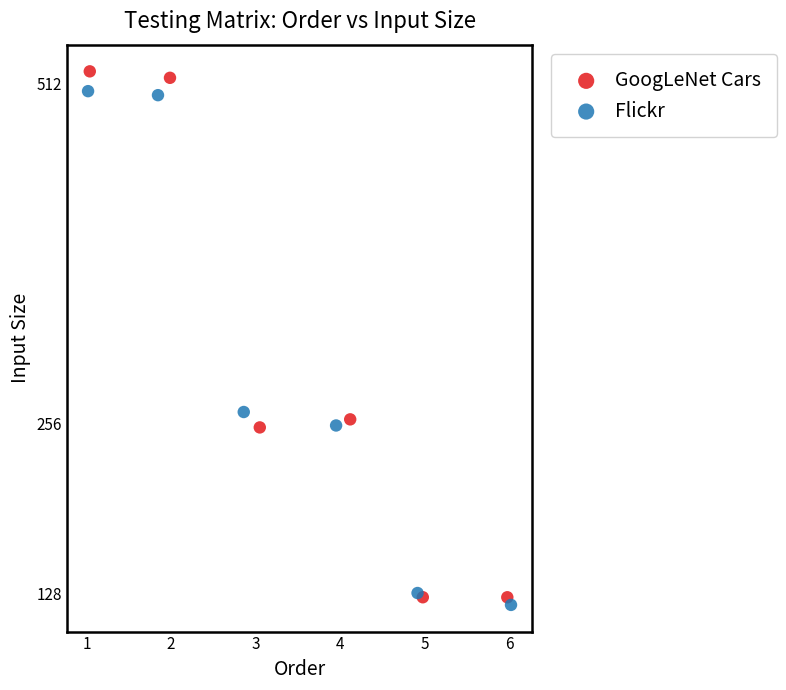

Which series has the widest spread of Y values?

GoogLeNet Cars